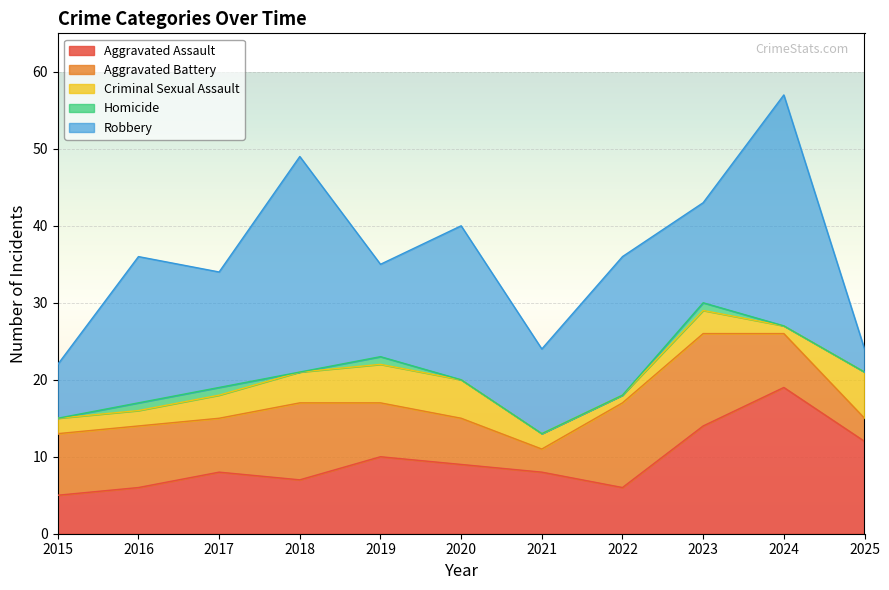

Reading left to right, transcribe all the data shown in this chart.

Aggravated Assault: 2015=5	2016=6	2017=8	2018=7	2019=10	2020=9	2021=8	2022=6	2023=14	2024=19	2025=12
Aggravated Battery: 2015=8	2016=8	2017=7	2018=10	2019=7	2020=6	2021=3	2022=11	2023=12	2024=7	2025=3
Criminal Sexual Assault: 2015=2	2016=2	2017=3	2018=4	2019=5	2020=5	2021=2	2022=1	2023=3	2024=1	2025=6
Homicide: 2015=0	2016=1	2017=1	2018=0	2019=1	2020=0	2021=0	2022=0	2023=1	2024=0	2025=0
Robbery: 2015=7	2016=19	2017=15	2018=28	2019=12	2020=20	2021=11	2022=18	2023=13	2024=30	2025=3